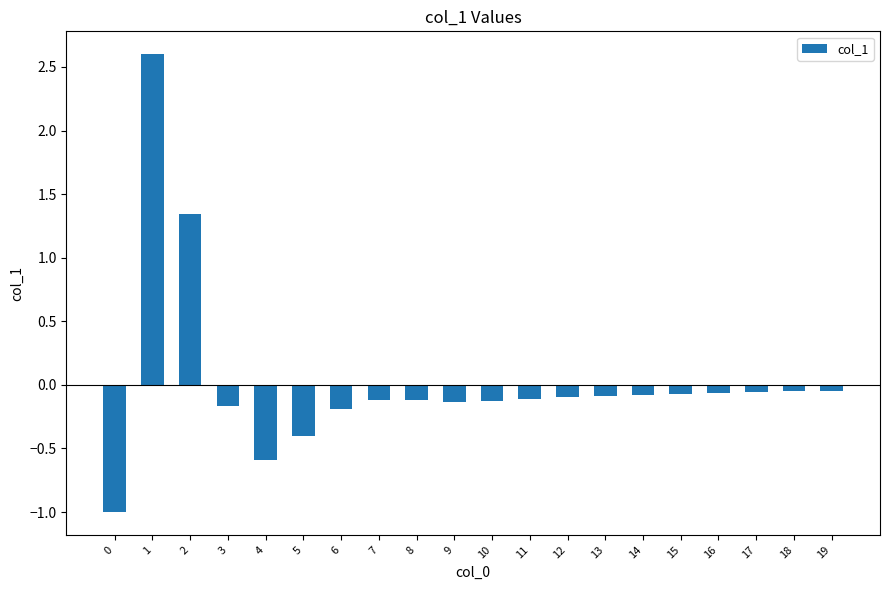

What is the maximum value shown in the chart?

2.6